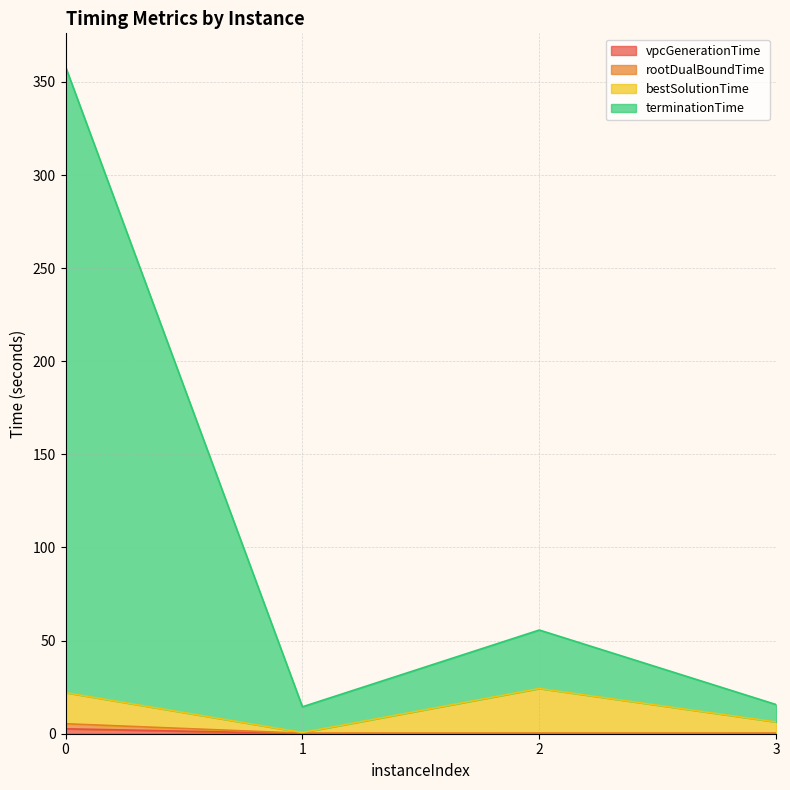

True or false: terminationTime and vpcGenerationTime intersect in this chart.

False